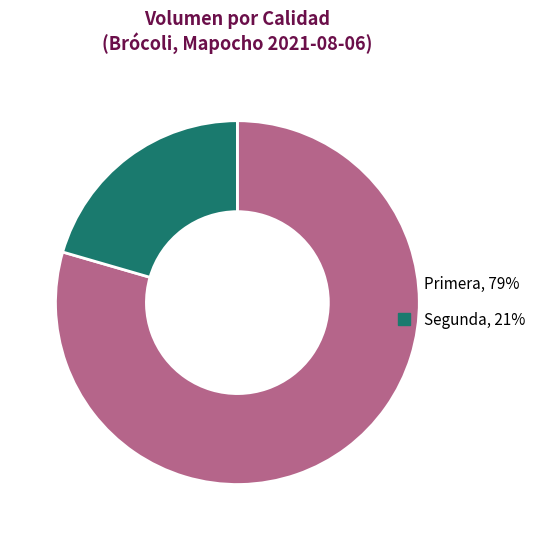

What is the largest slice in the pie chart?

Primera